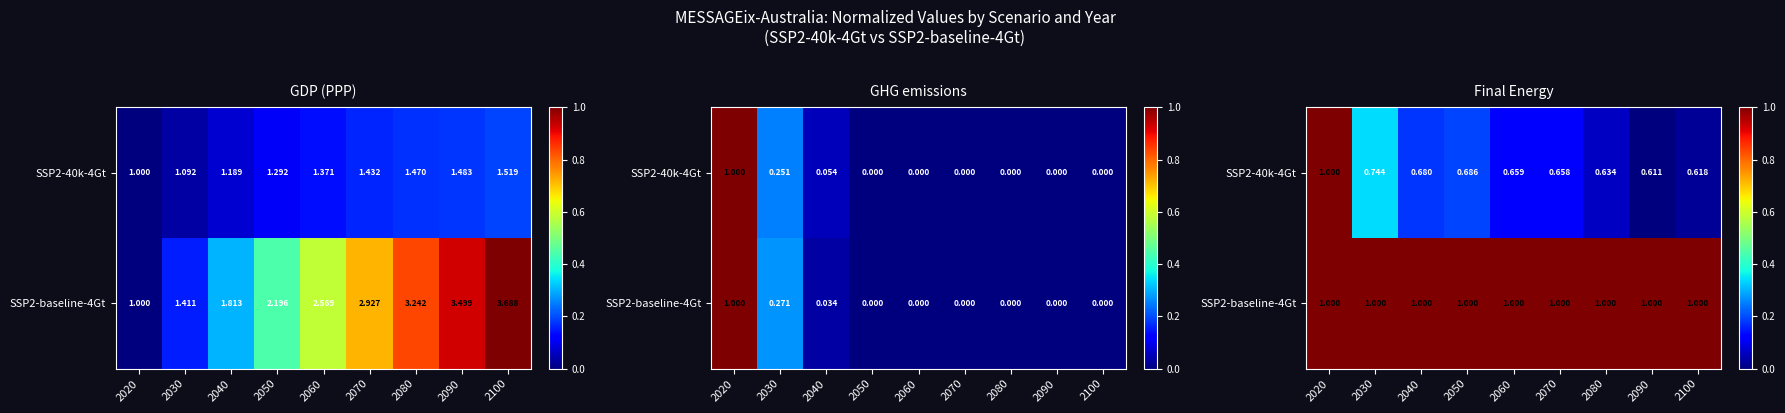

Which category has the highest value in the SSP2-baseline-4Gt series?

2020